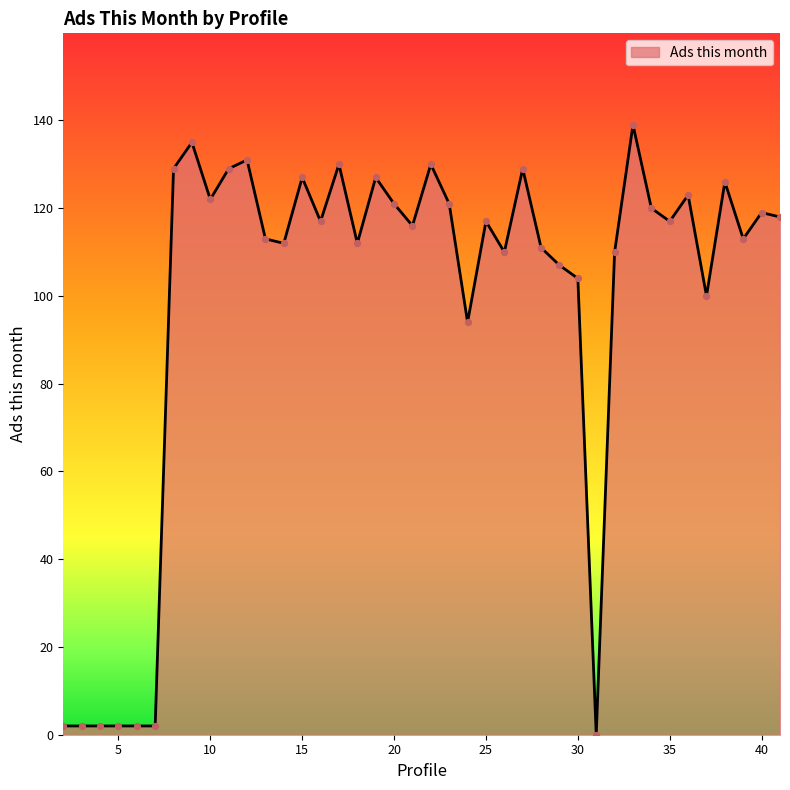

What is the difference between the maximum and minimum values?

139